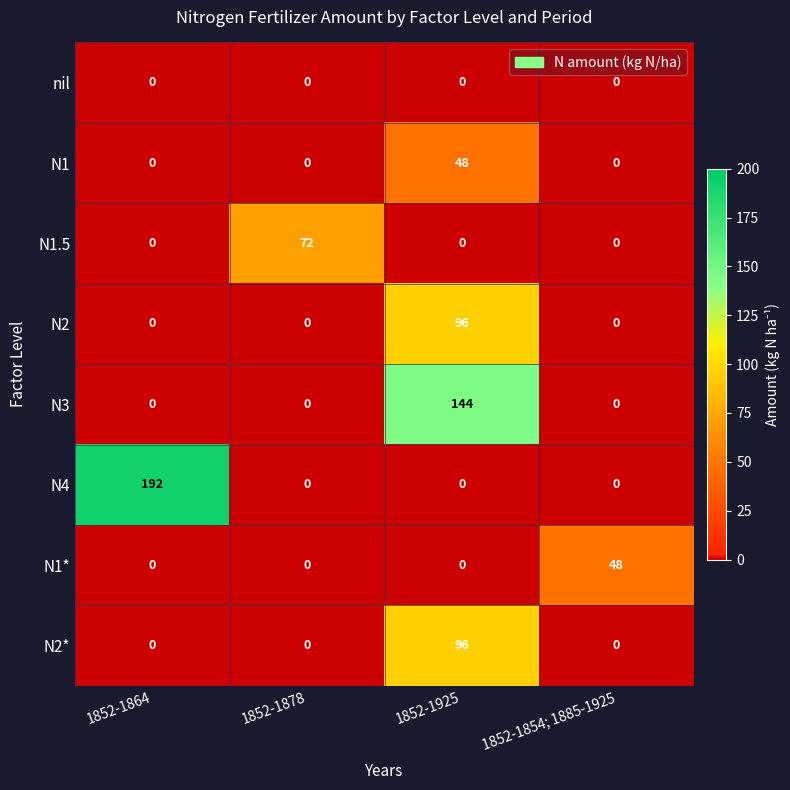

What is the maximum value shown in the chart?

192